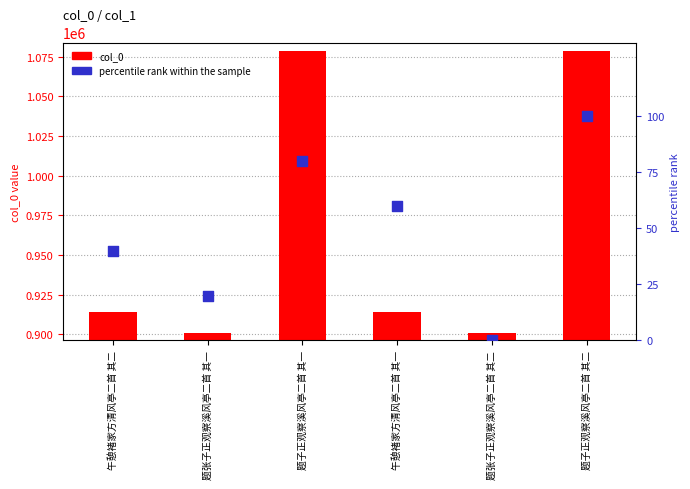

What are all the series names shown in the legend?

col_0, percentile rank within the sample